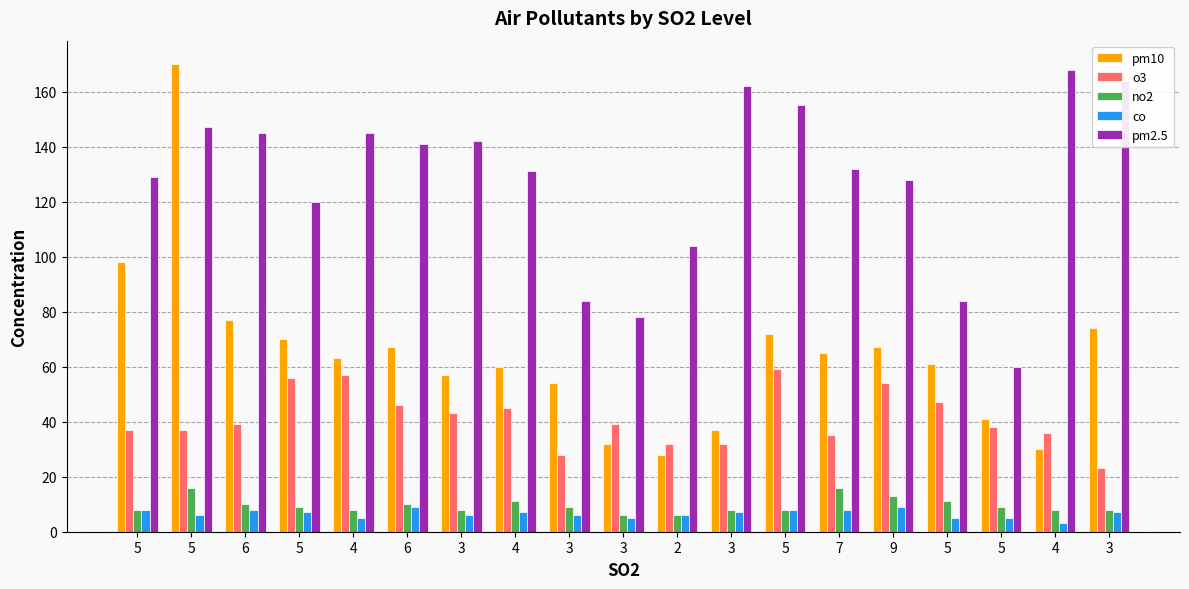

Are the bars grouped side by side (vs. stacked)?

Yes